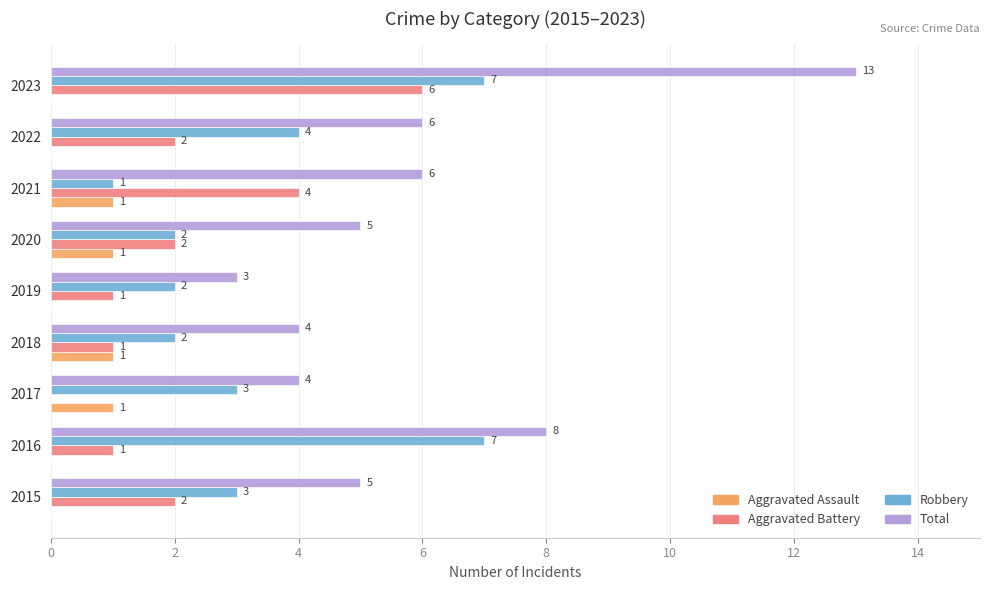

True or false: Total has a value of 5 at 2020.

True